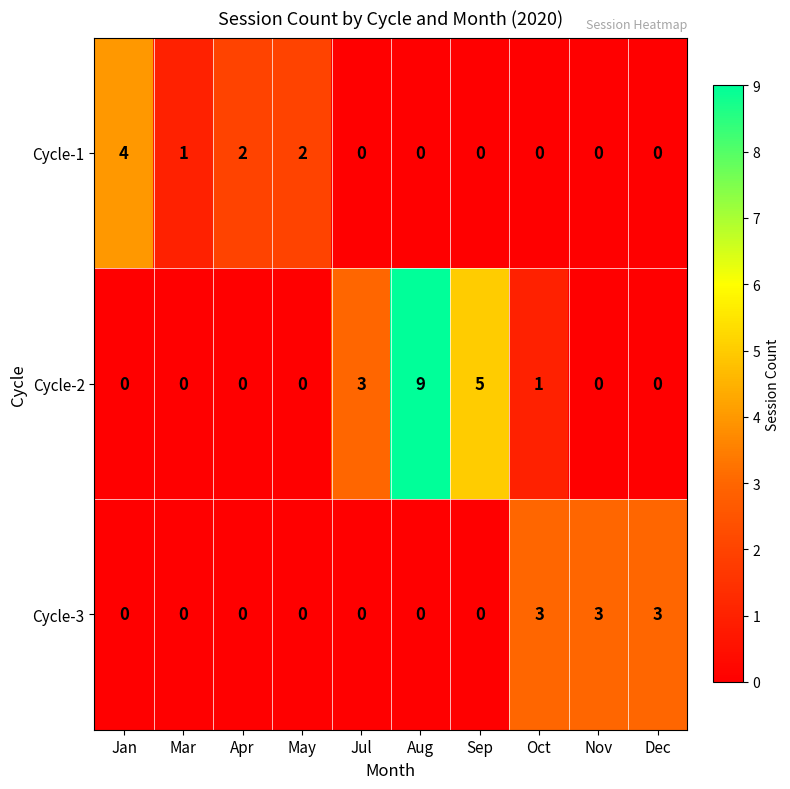

List the series in order of their peak value, highest first.

Cycle-2, Cycle-1, Cycle-3